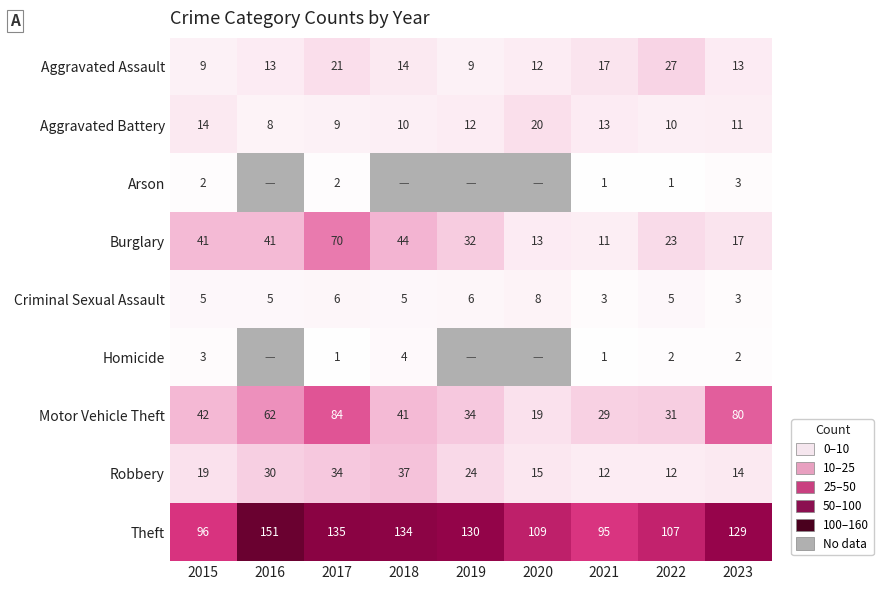

List the labels in order of Motor Vehicle Theft value, smallest first.

2020, 2021, 2022, 2019, 2018, 2015, 2016, 2023, 2017